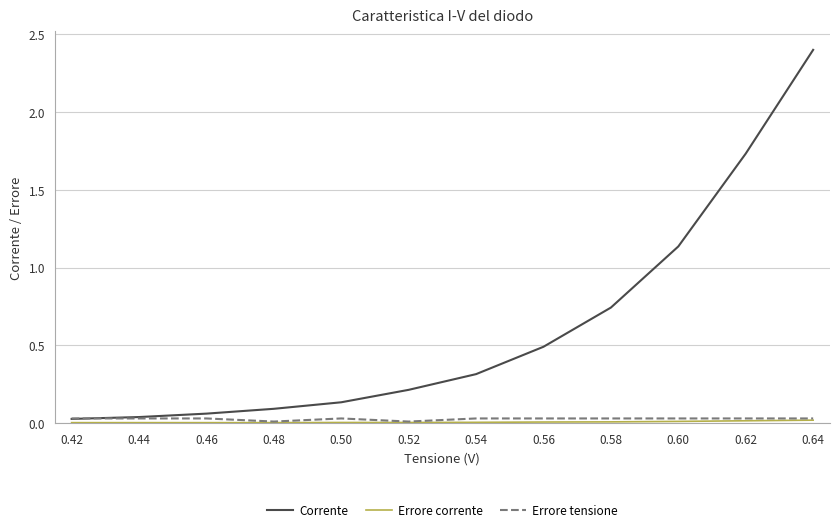

What is the average value of the Corrente series?

0.6